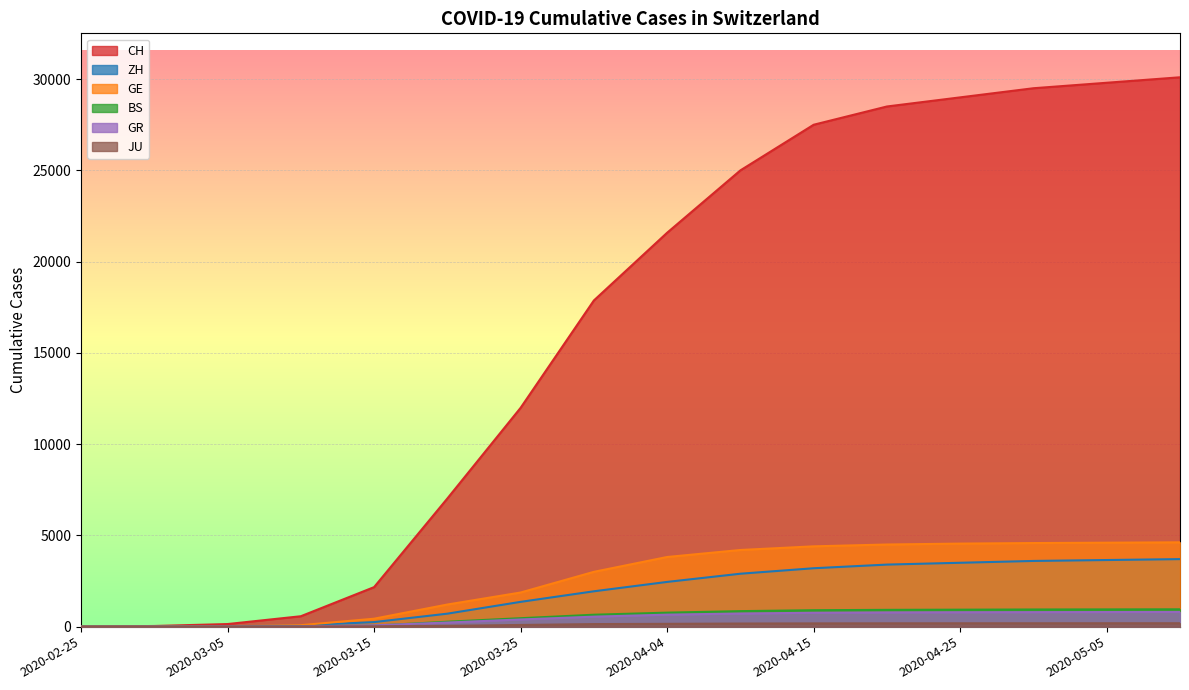

Which category has the lowest value in the GE series?

2020-02-25